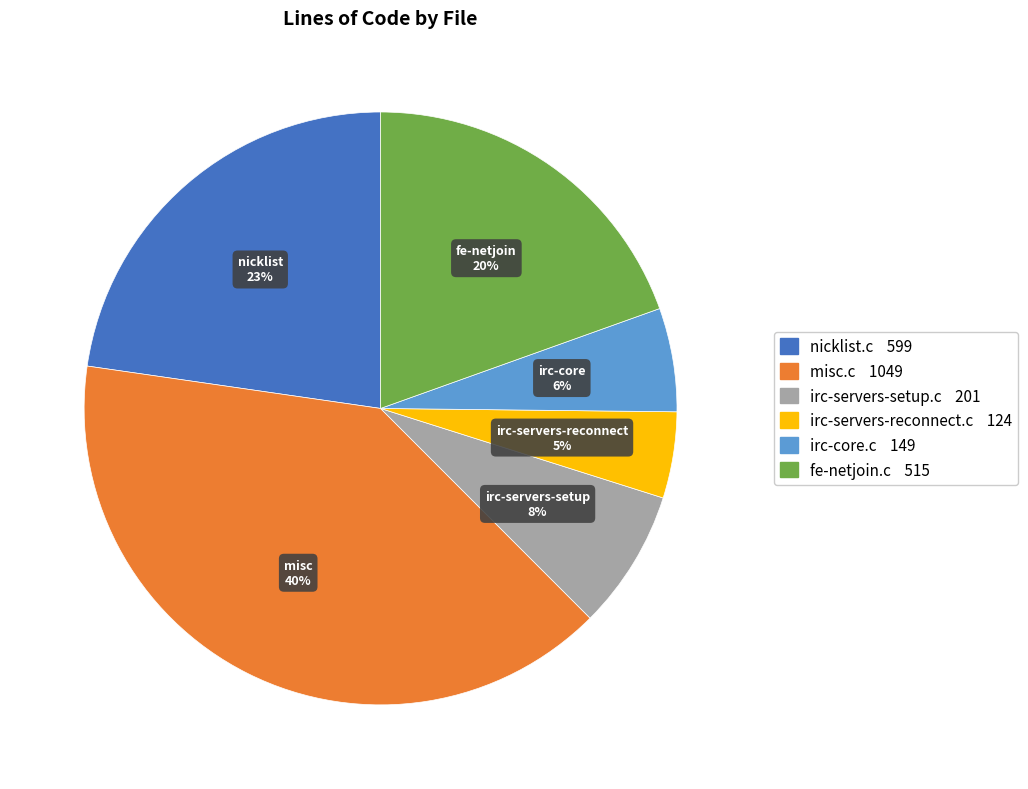

Does irc-servers-setup.c account for over 50% of the chart?

No